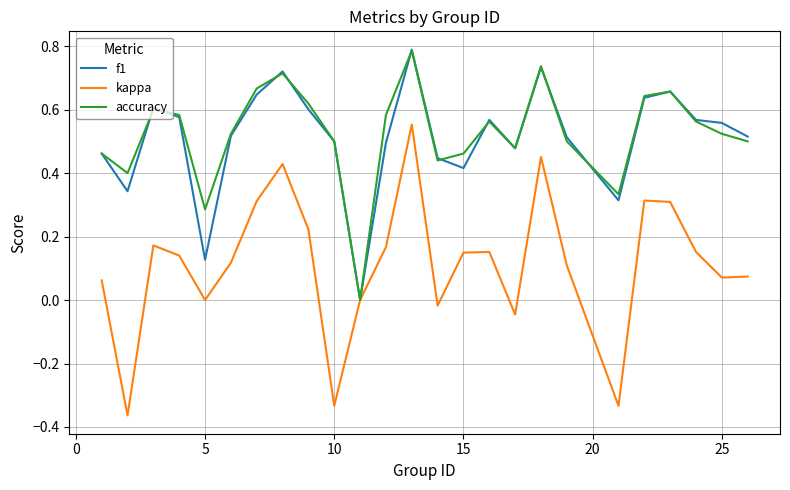

How many lines are shown in the chart?

3